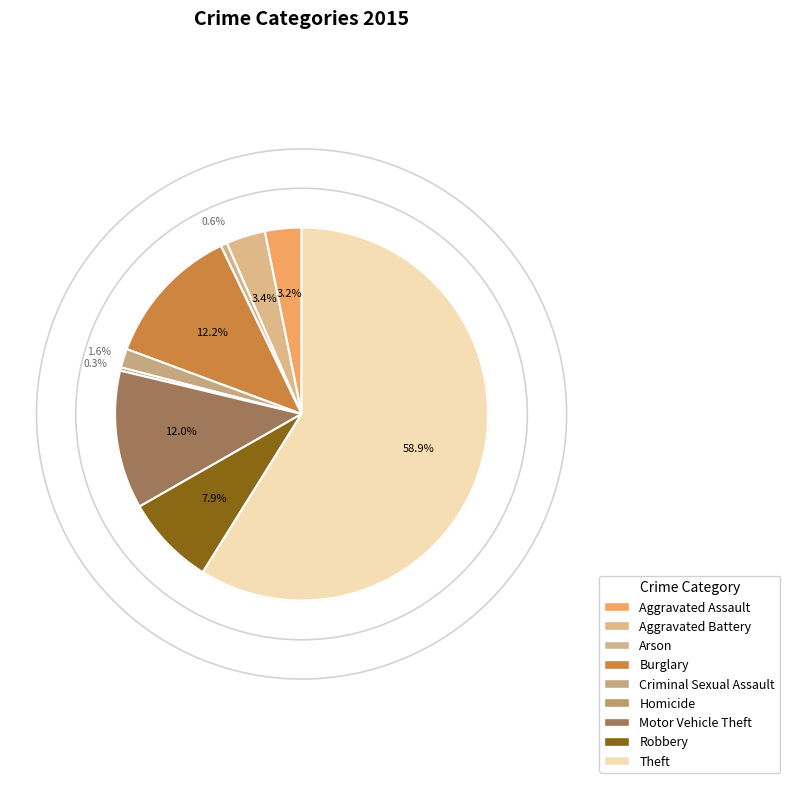

What is the change in value from Burglary to Theft?

+825